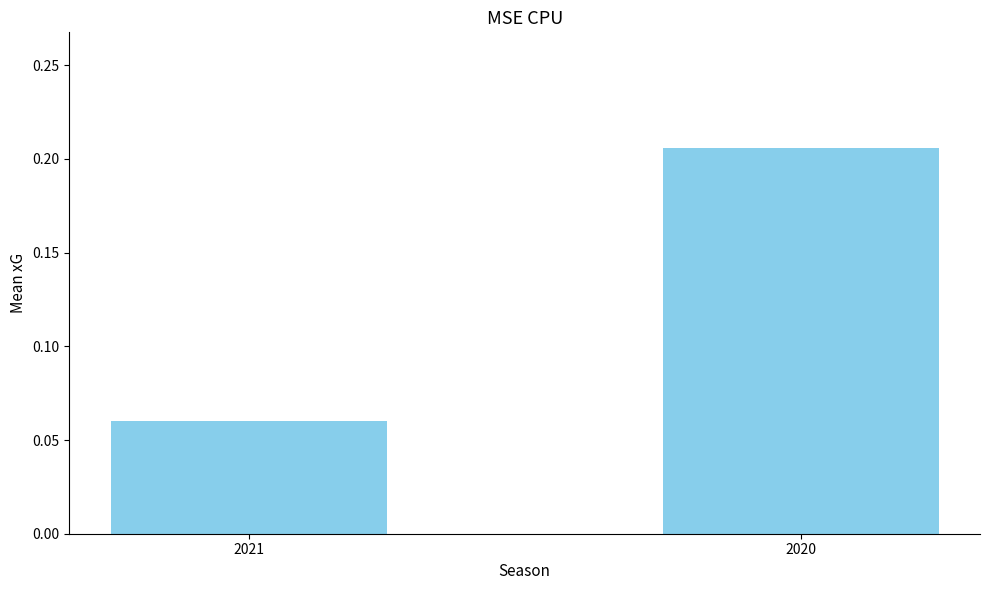

What is the sum of all values?

0.3